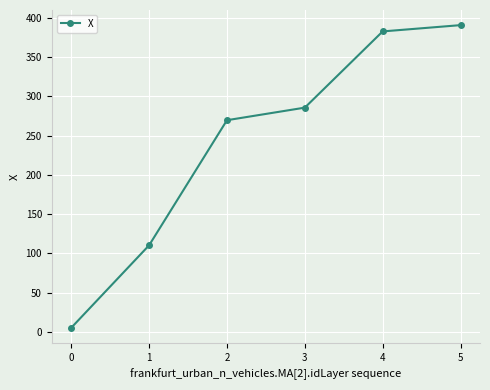

What is the value of the 5th point from the left?

382.6